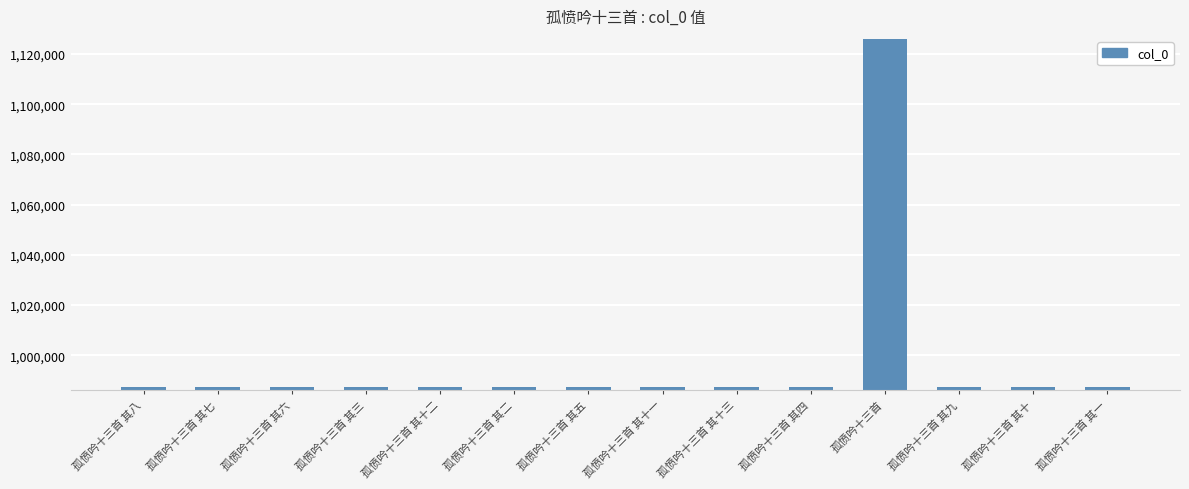

What value does the data have at 孤愤吟十三首 其三?

987231